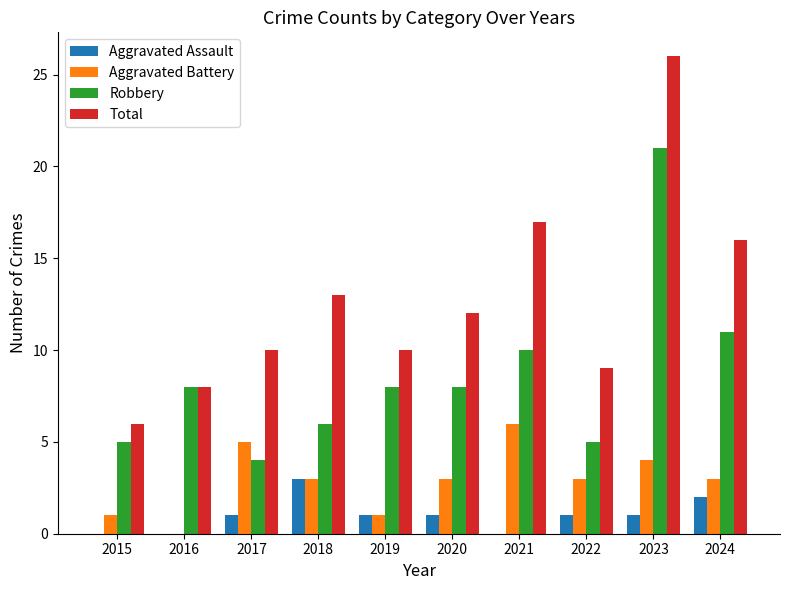

Which category has the highest value across all series?

2023